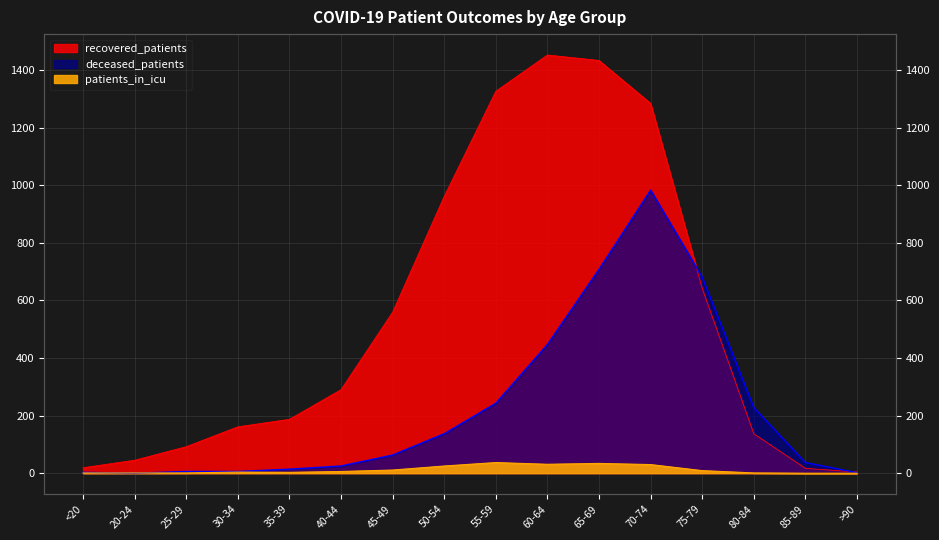

How many interior local peaks does the recovered_patients series have?

1